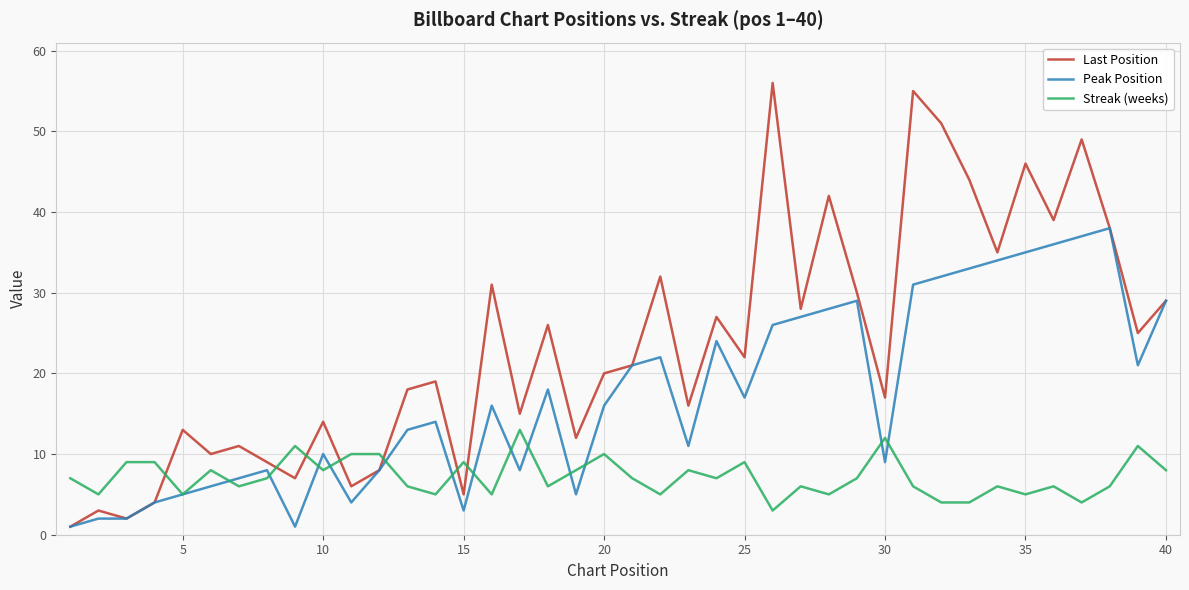

List the series in order of their overall mean, lowest first.

Streak (weeks), Peak Position, Last Position